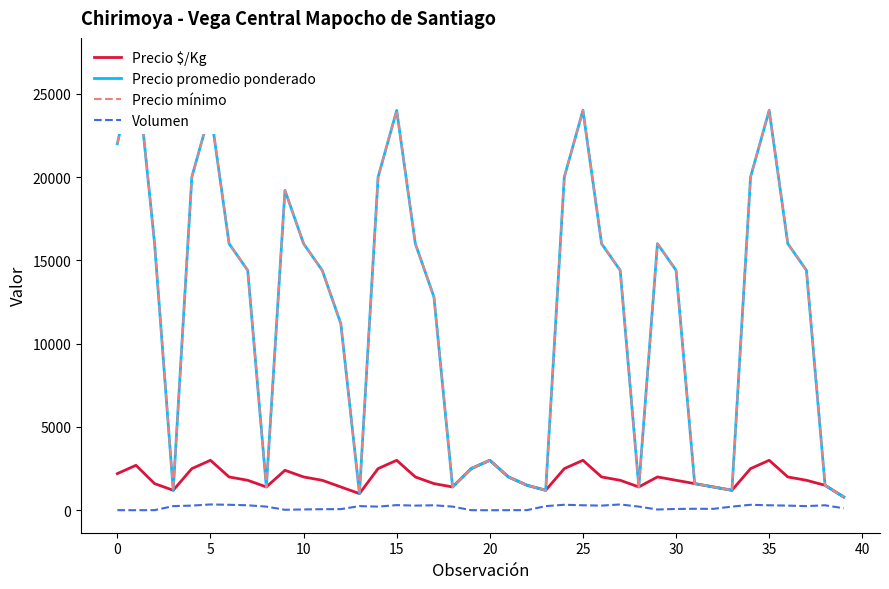

What is the difference between the Volumen values at 39 and 27?

230